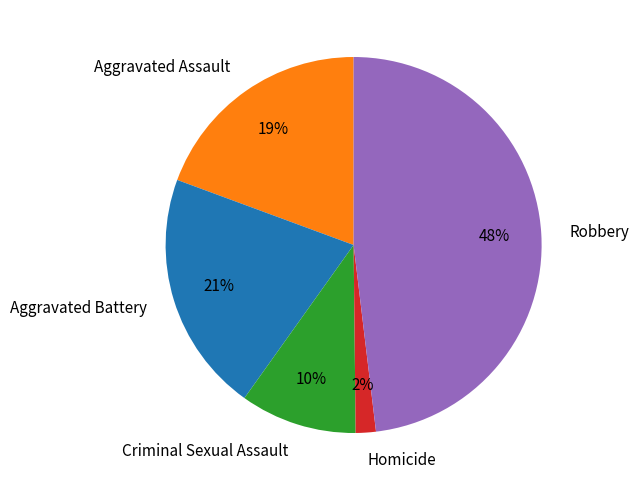

To the nearest percent, what is the combined percentage of Aggravated Assault and Aggravated Battery?

40%